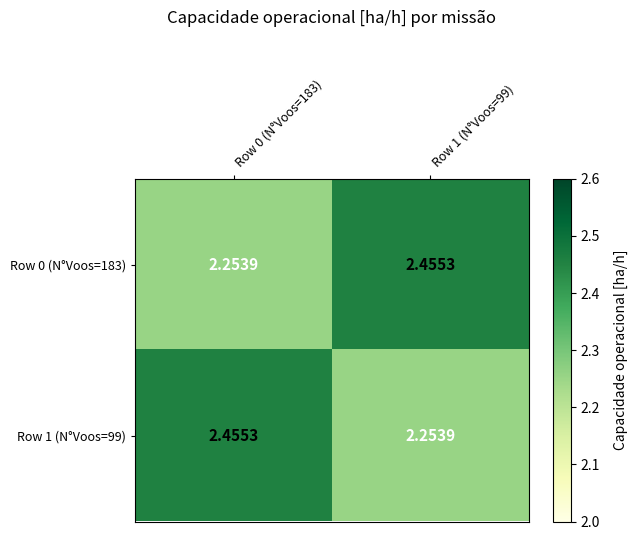

Is the value of Row 1 (N°Voos=99) at Row 1 (N°Voos=99) greater than the value of Row 0 (N°Voos=183) at Row 1 (N°Voos=99)?

No